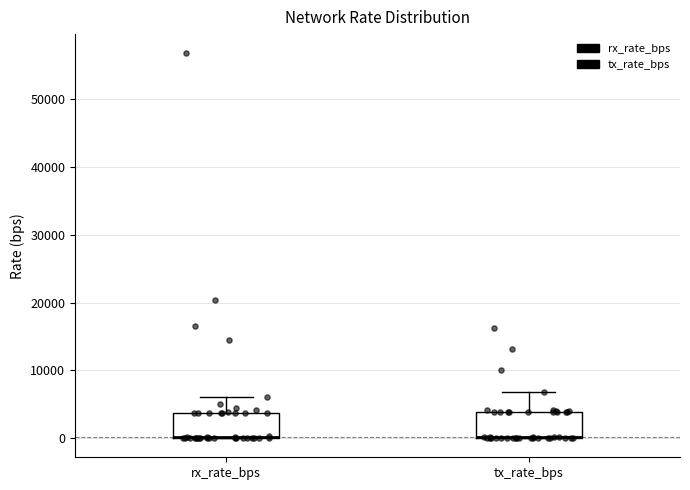

Reading left to right, read every box against the y-axis: the position of its median line, the range the box covers, and the ends of its whiskers. The values are not printed on the chart, so give them approximately, as read against the axis.

rx_rate_bps: median 0 (drawn on the box's lower edge), box 0 to 4000, whiskers 0 to 6000
tx_rate_bps: median 0 (drawn on the box's lower edge), box 0 to 4000, whiskers 0 to 7000